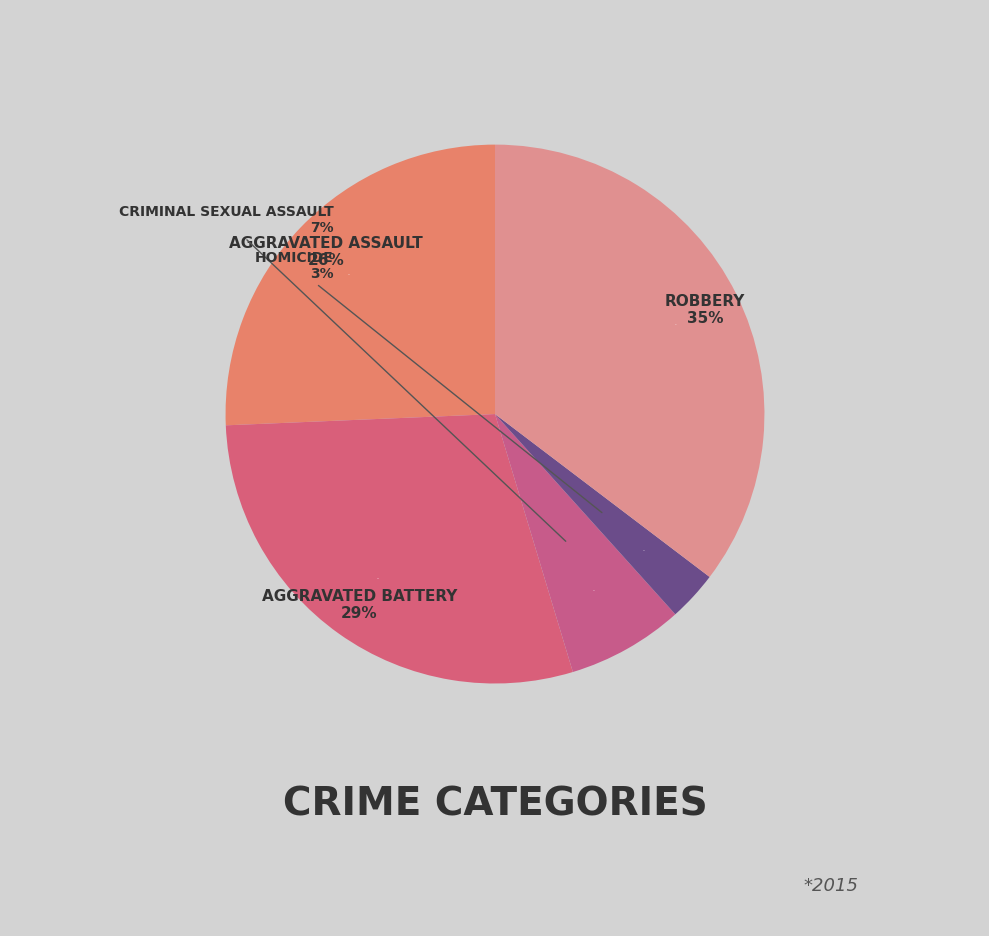

Does Robbery account for over 50% of the chart?

No